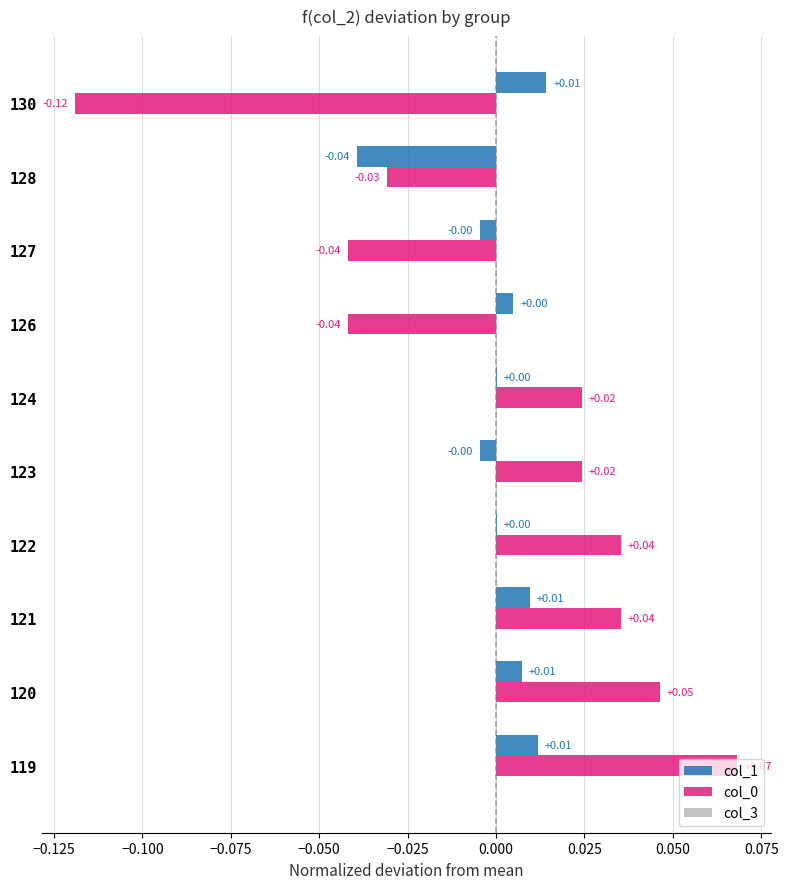

Which series changed the most between 127 and 128?

col_1